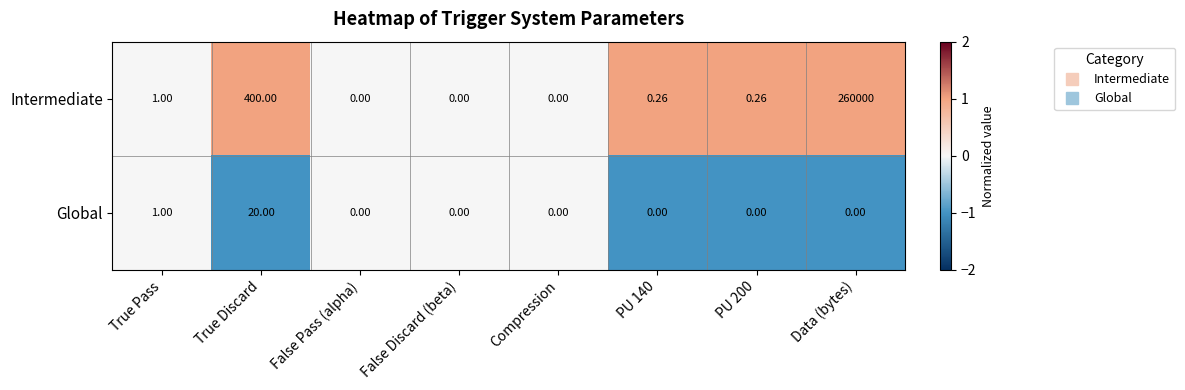

Rank the series at PU 200 from highest to lowest value.

Intermediate, Global